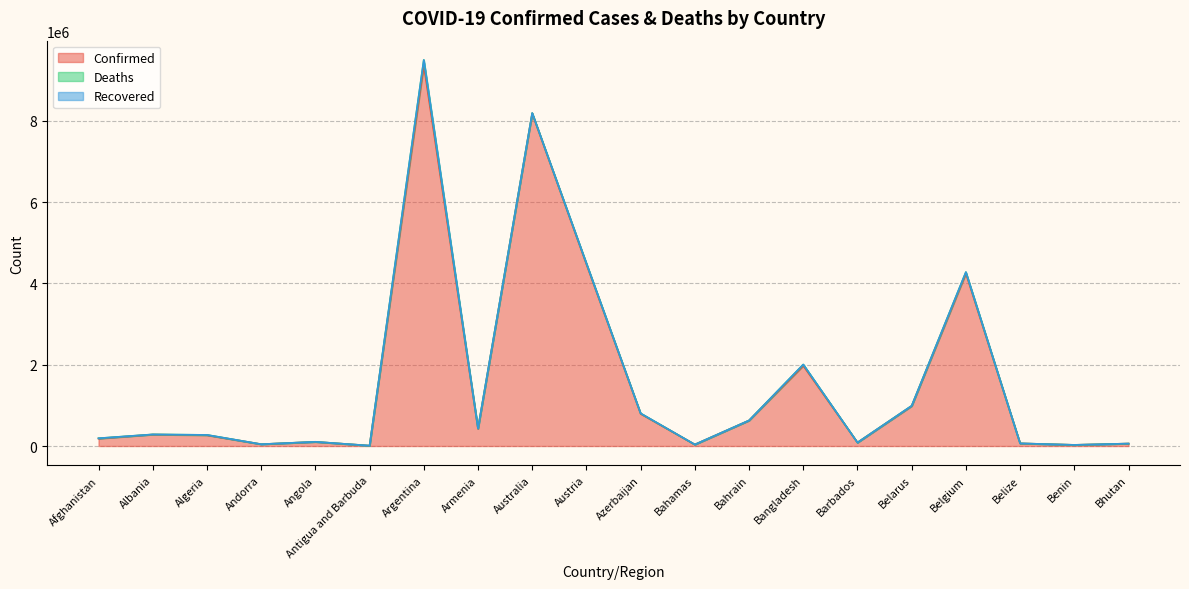

How many interior local peaks does the Confirmed series have?

6